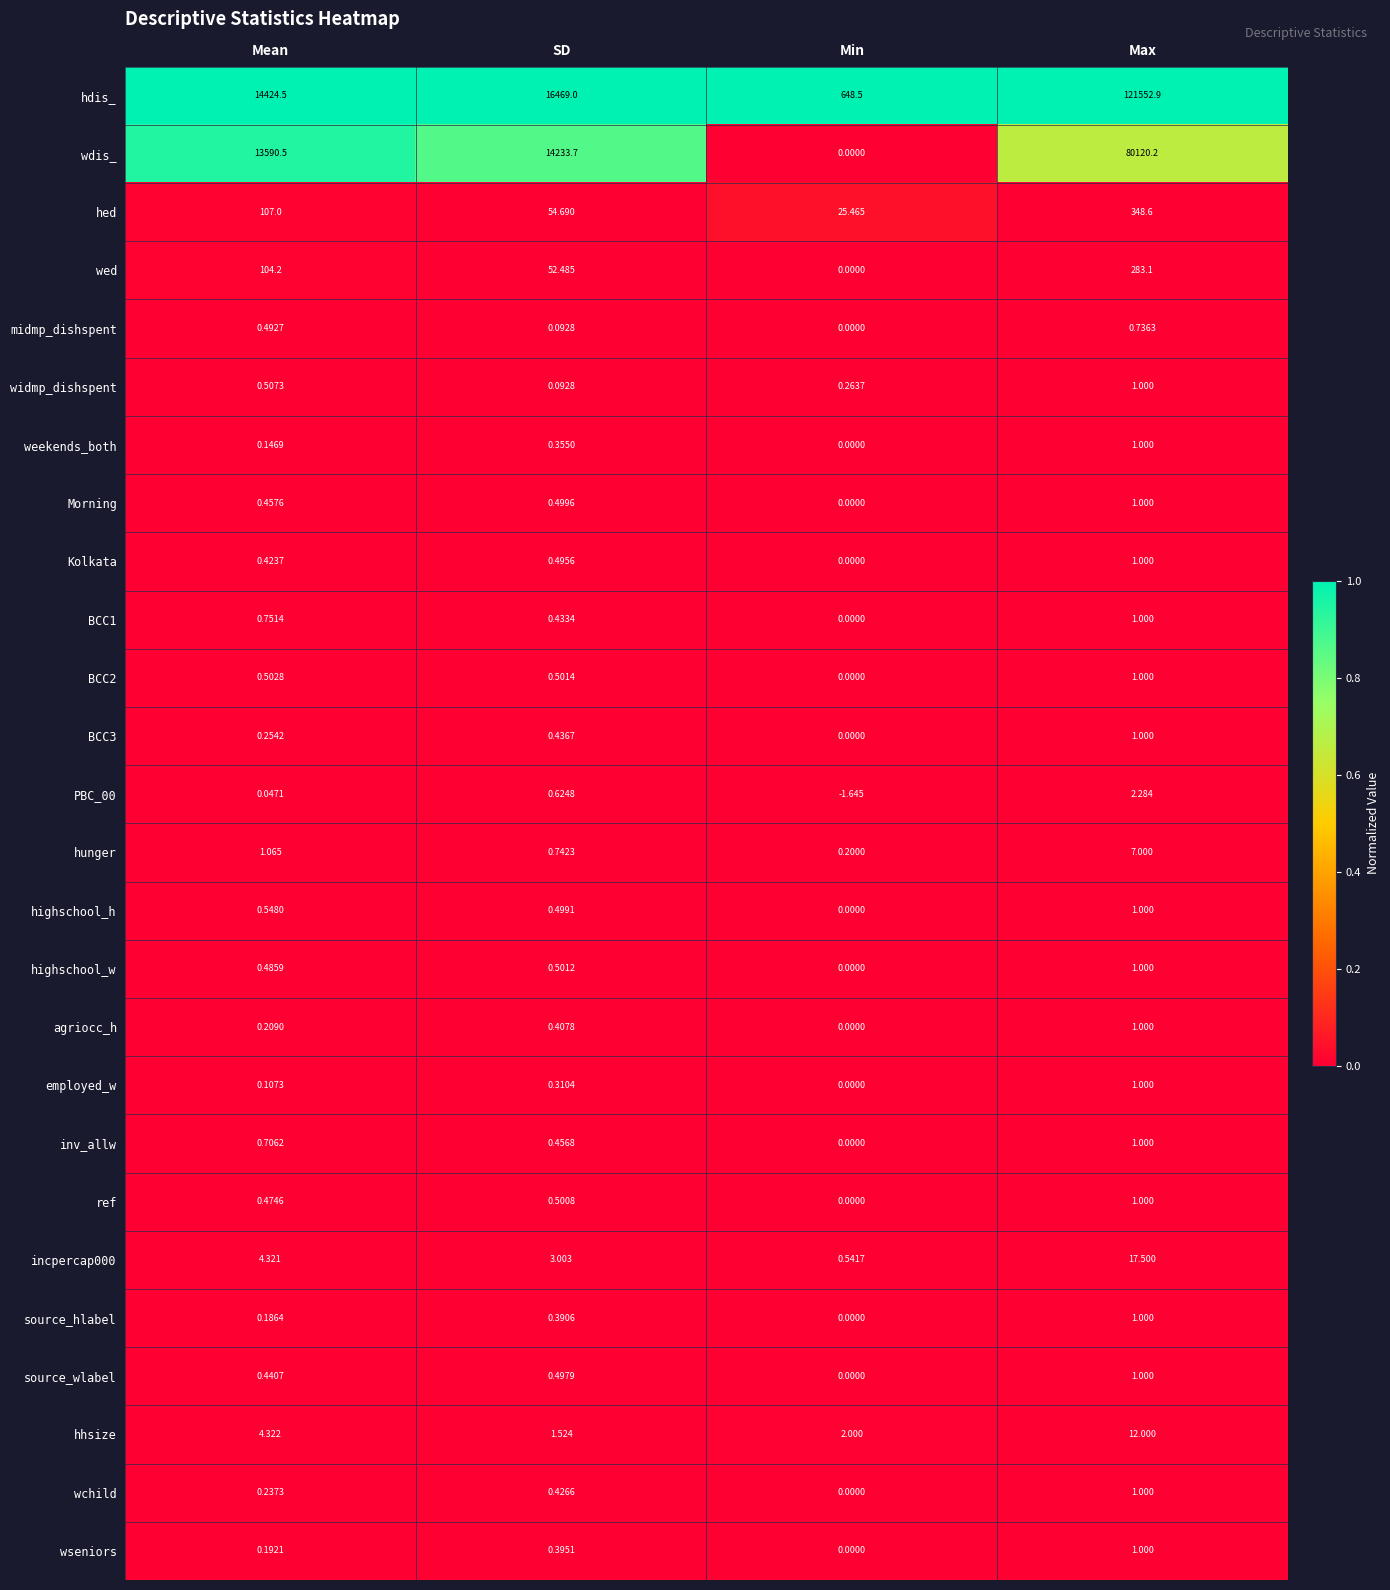

Is the value of hhsize at SD greater than the value of agriocc_h at Mean?

Yes